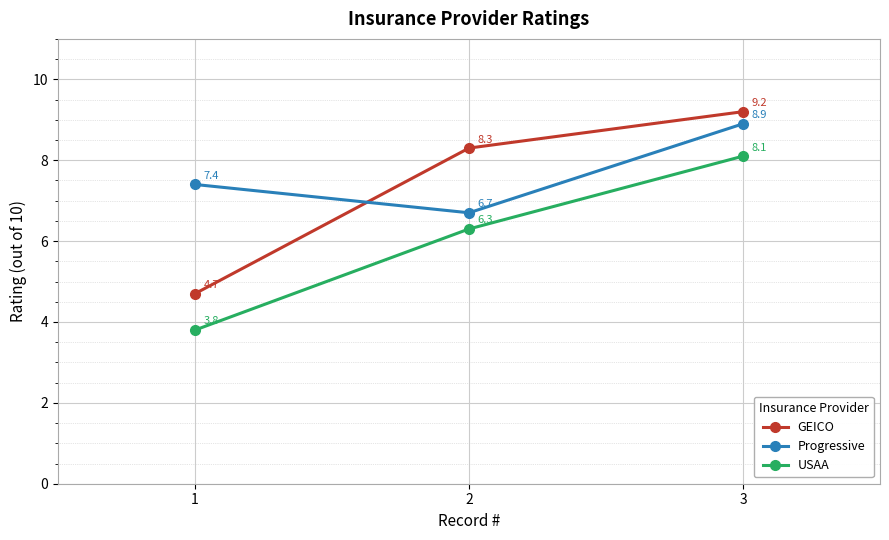

The USAA series shows 2.3 at 1. True or false?

False